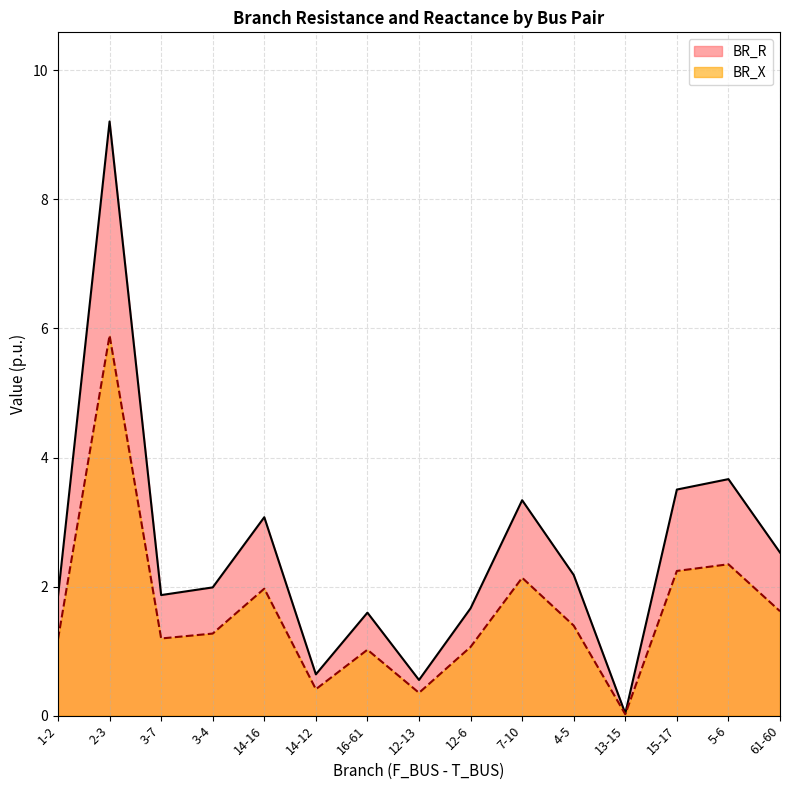

How many lines are shown in the chart?

2